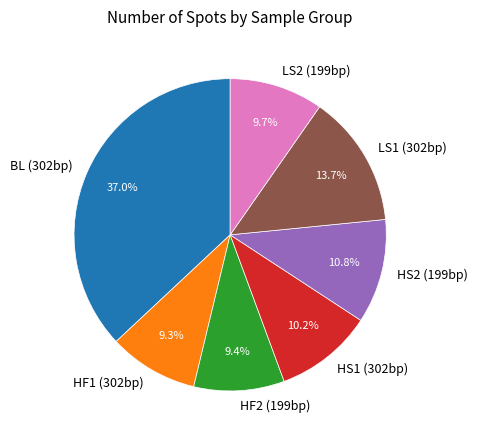

Is the sum of HS1 (302bp) and LS2 (199bp) greater than half?

No